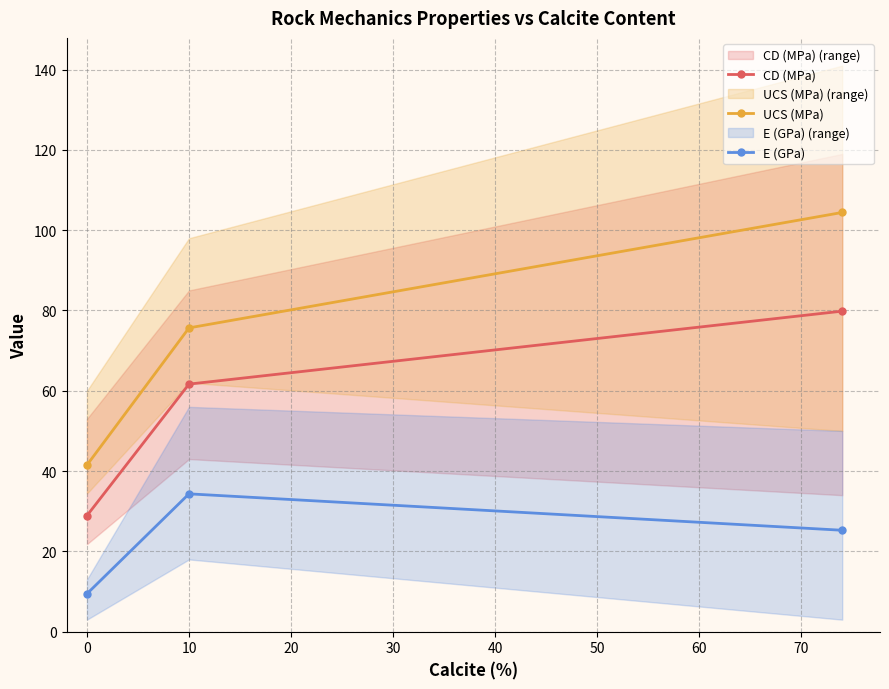

What are all the series names shown in the legend?

CD (MPa), UCS (MPa), E (GPa)